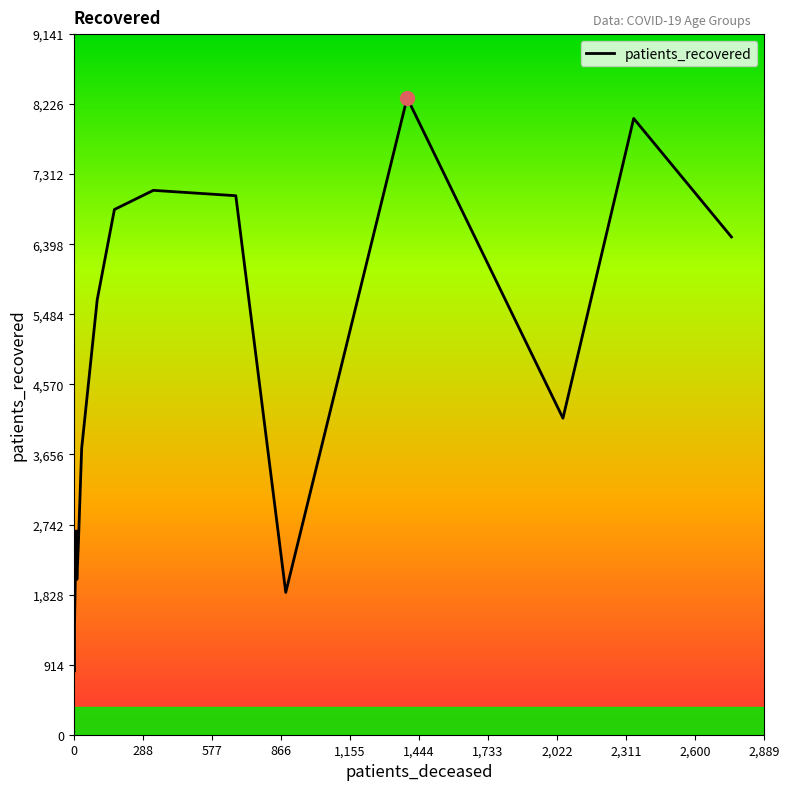

Count the number of data series in this chart.

1